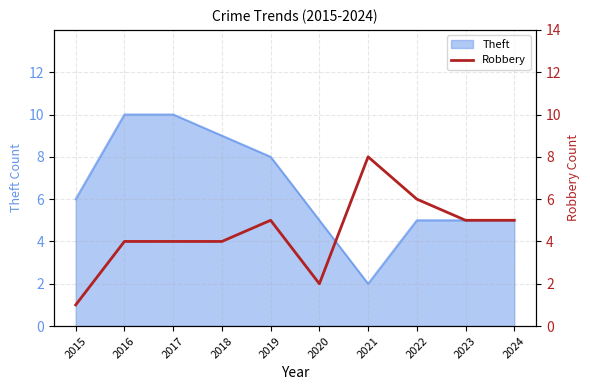

Is it true that Theft equals 8 at 2015?

False